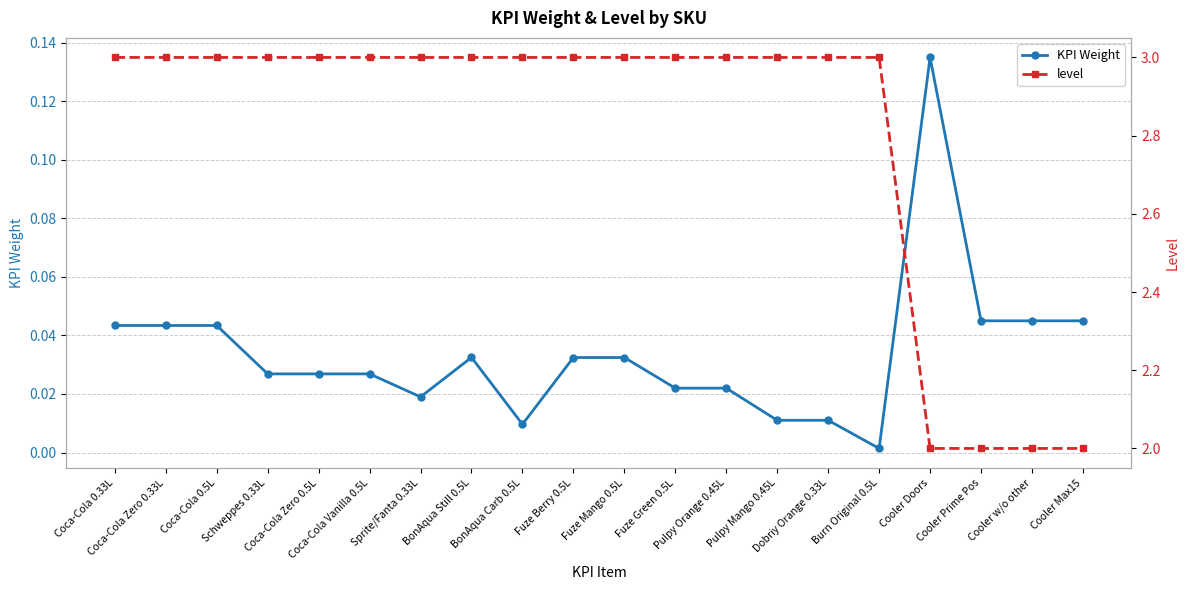

What is the sum of the level values at Coca-Cola Zero 0.5L and Coca-Cola 0.33L?

6.0